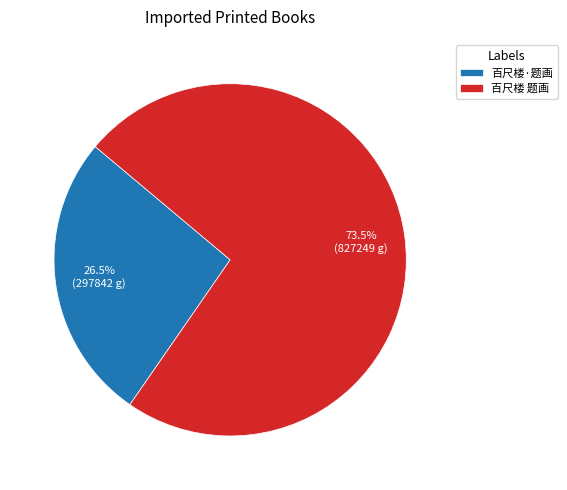

What is the ratio of the value at 百尺楼 题画 to the value at 百尺楼·题画?

2.8